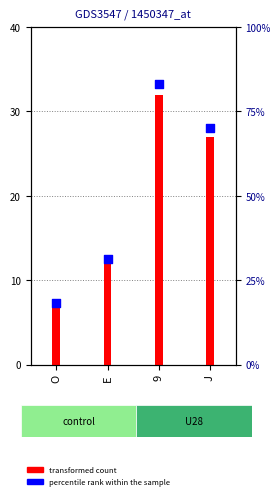

What is the total value across all series at O?

98